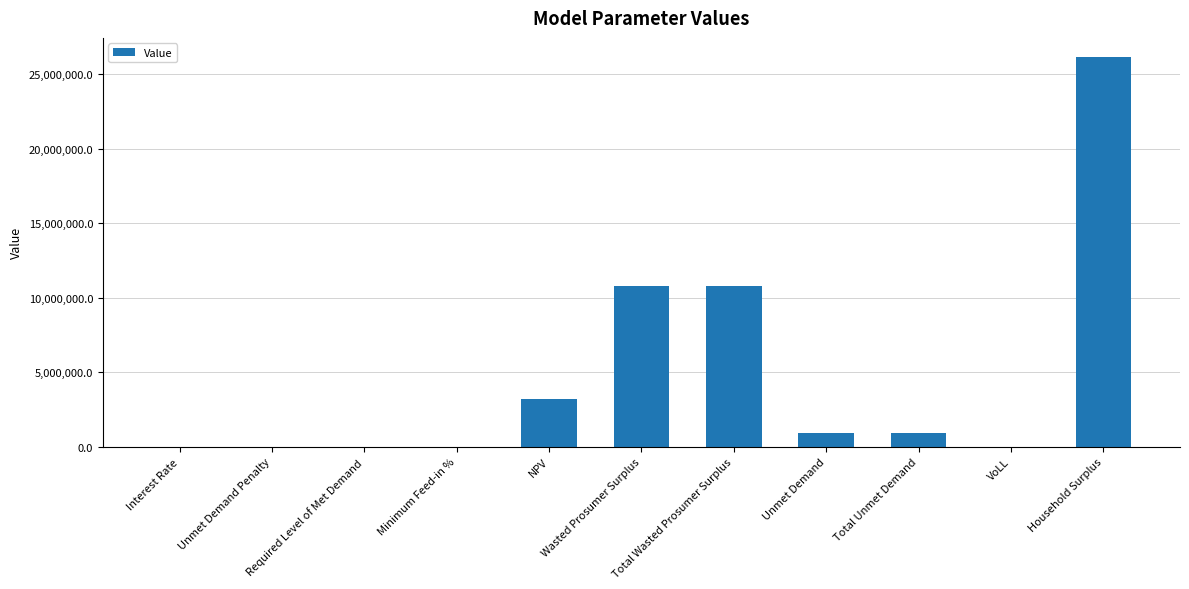

The value at Household Surplus is 37918699.3. True or false?

False